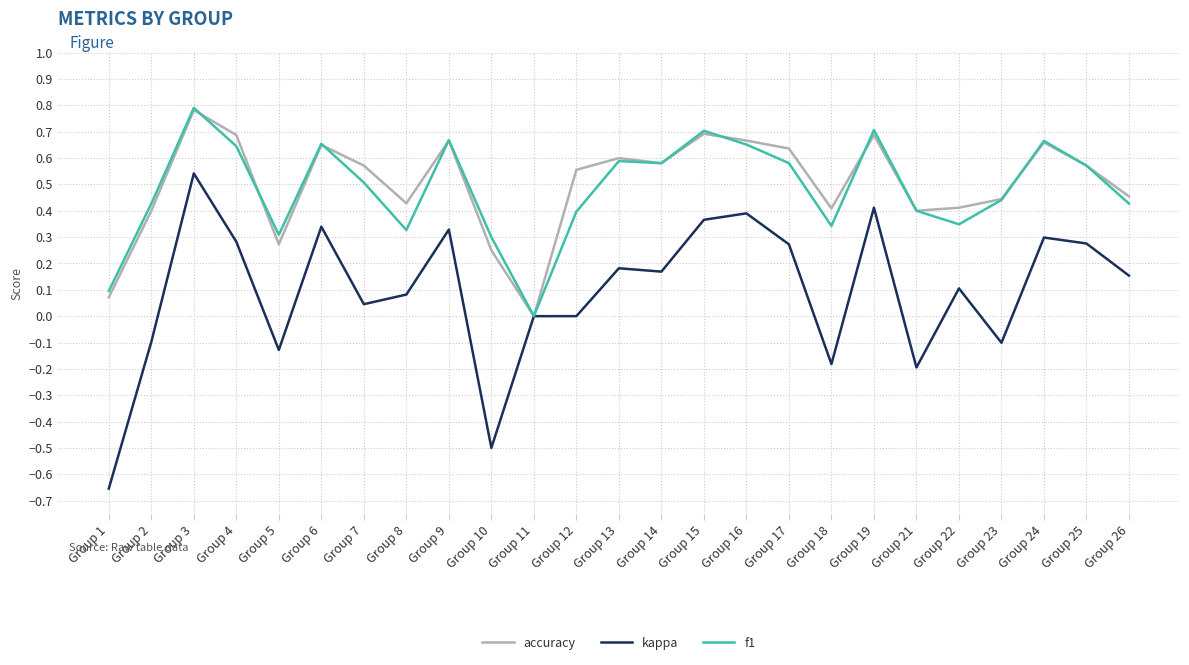

Which category has the highest value in the accuracy series?

Group 3